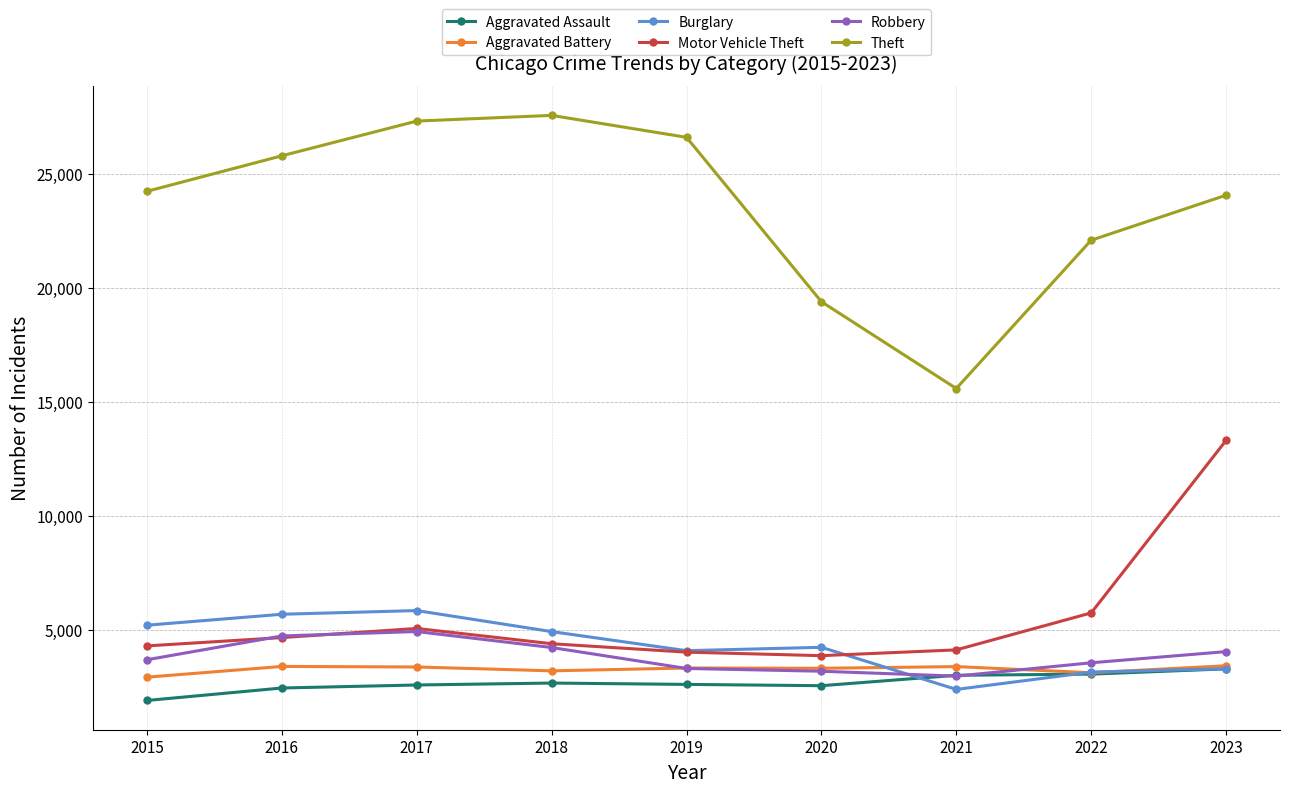

True or false: Burglary and Theft intersect in this chart.

False